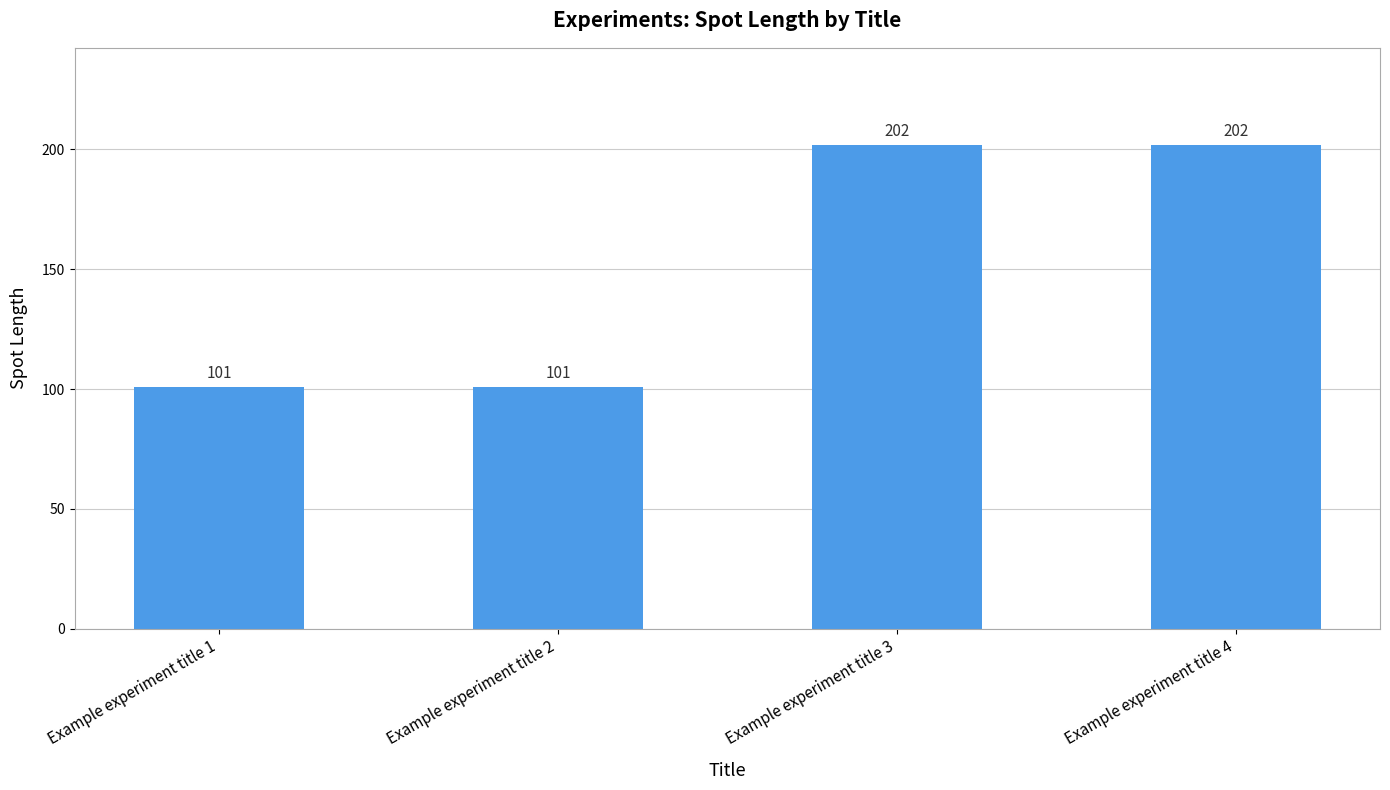

What is the maximum value shown in the chart?

202